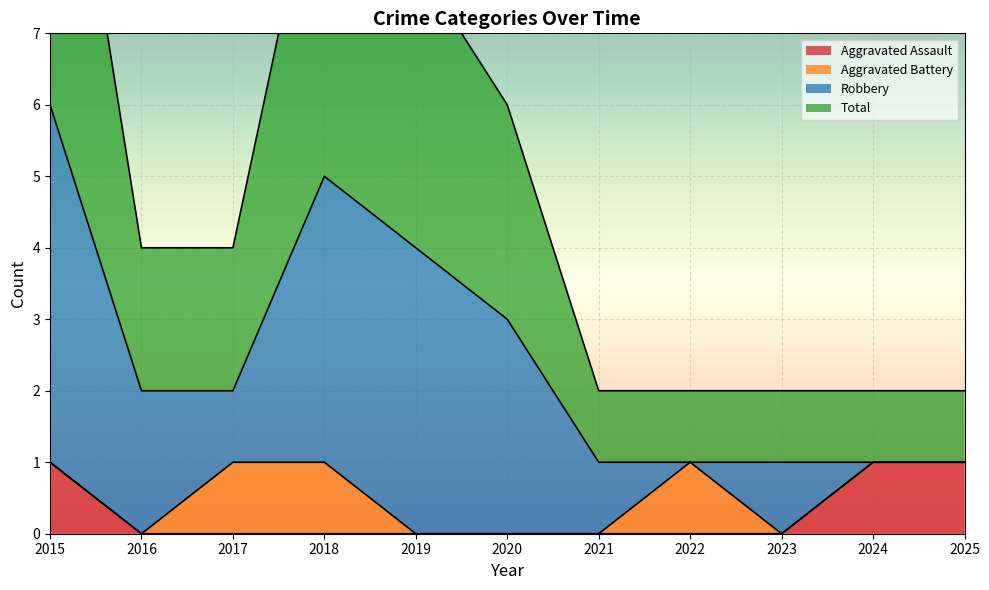

The value of Total at 2016 is 3. True or false?

False